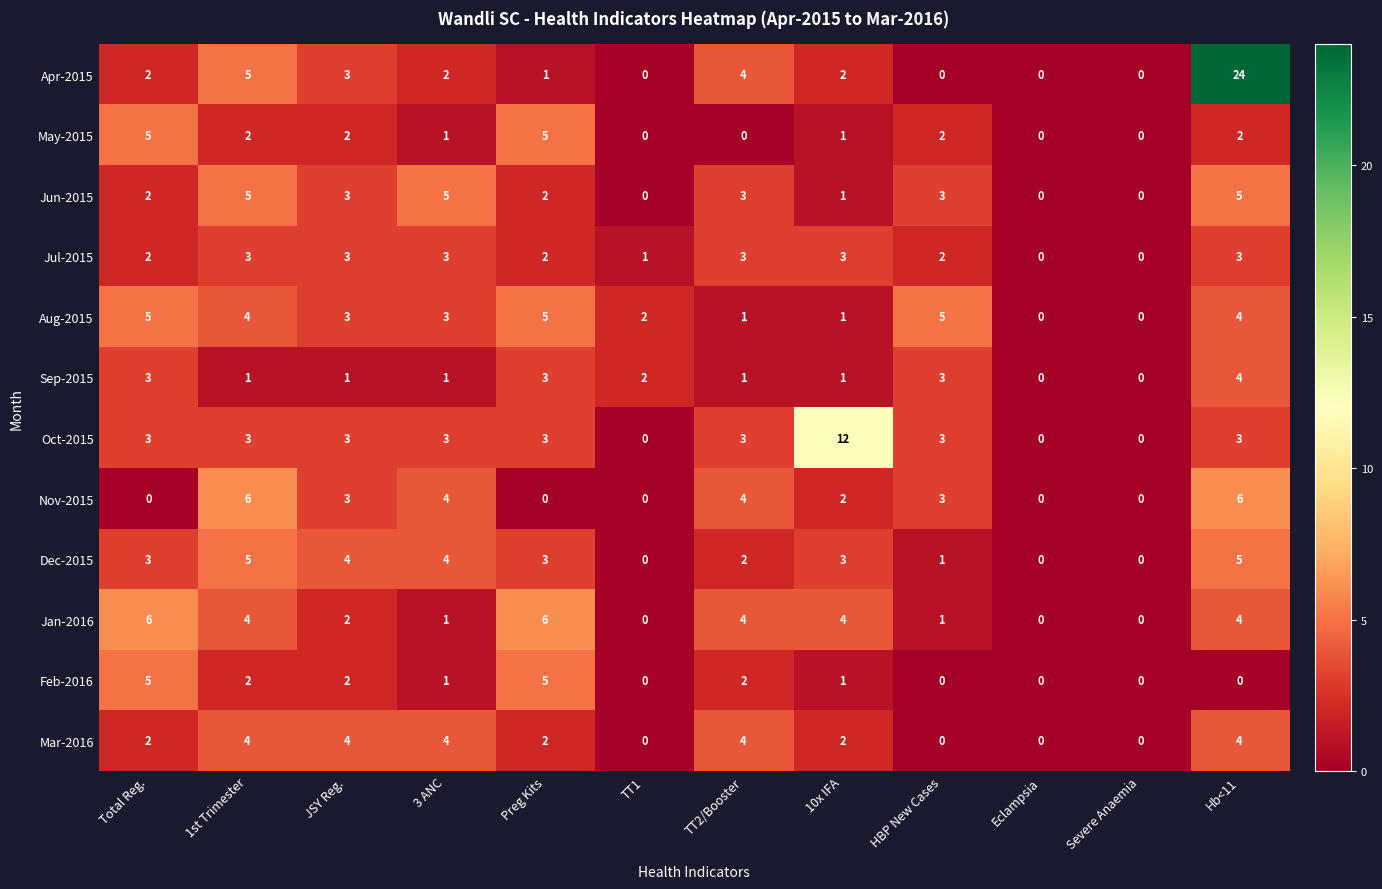

At which category is the sum across all series the highest?

Hb<11